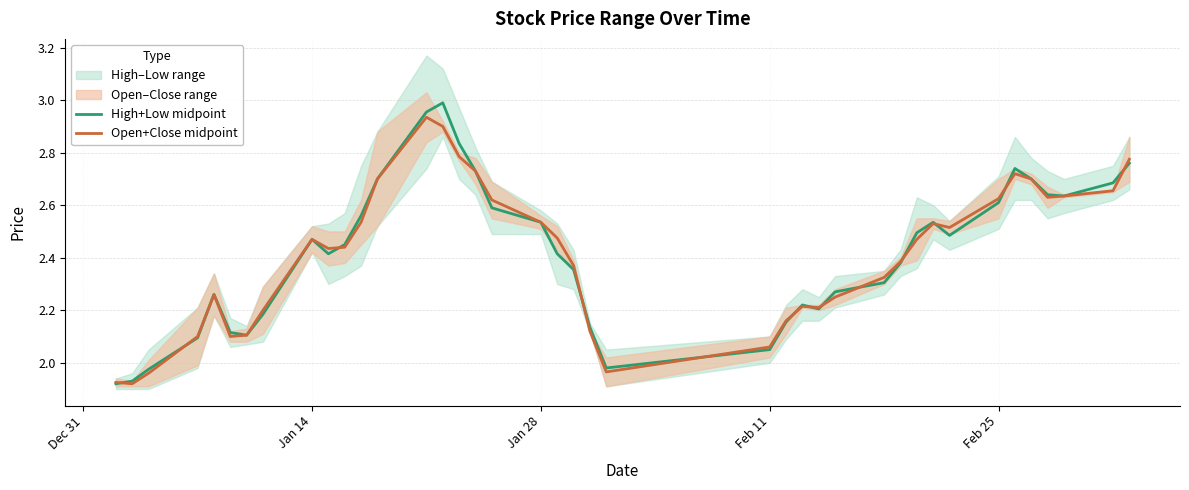

How many interior local peaks does the Open+Close midpoint series have?

6